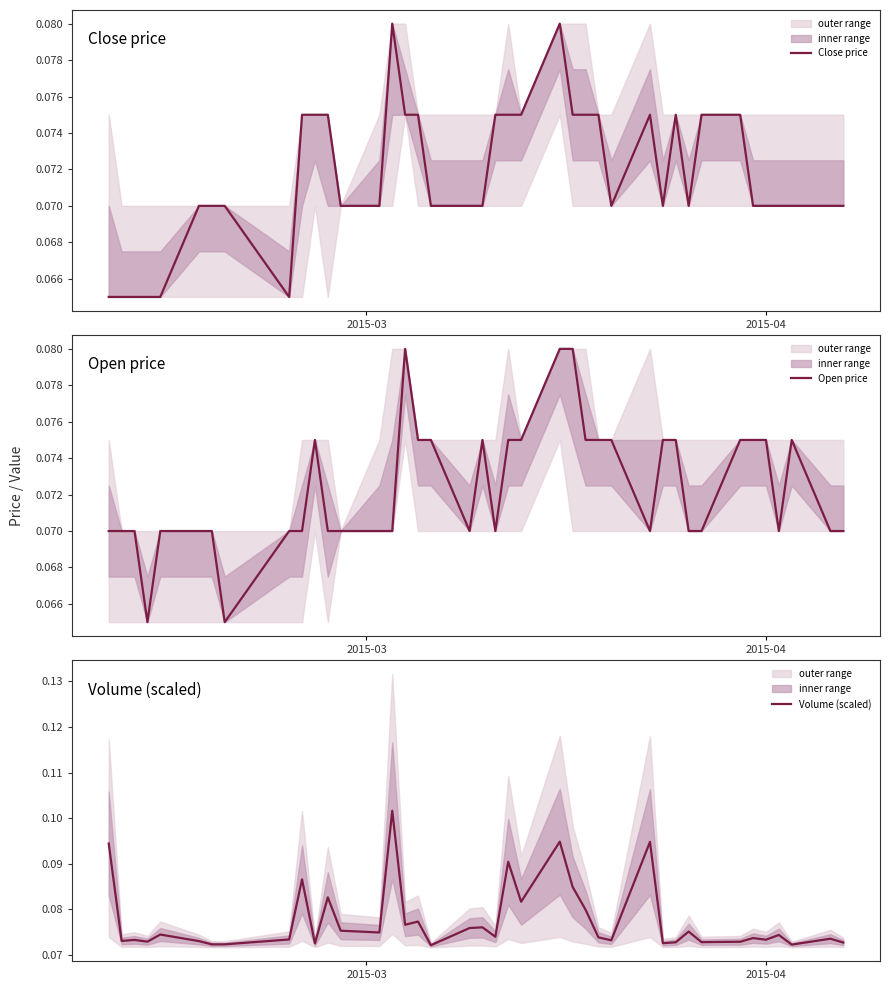

List the series in order of their peak value, highest first.

Volume (scaled), Close price, Open price